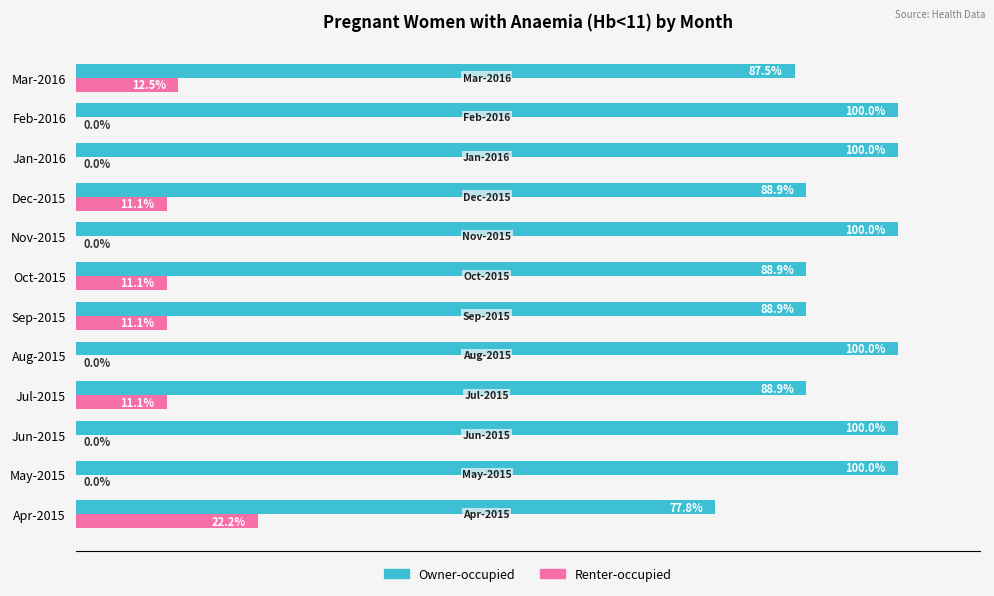

Which series has the largest total across all categories?

Owner-occupied